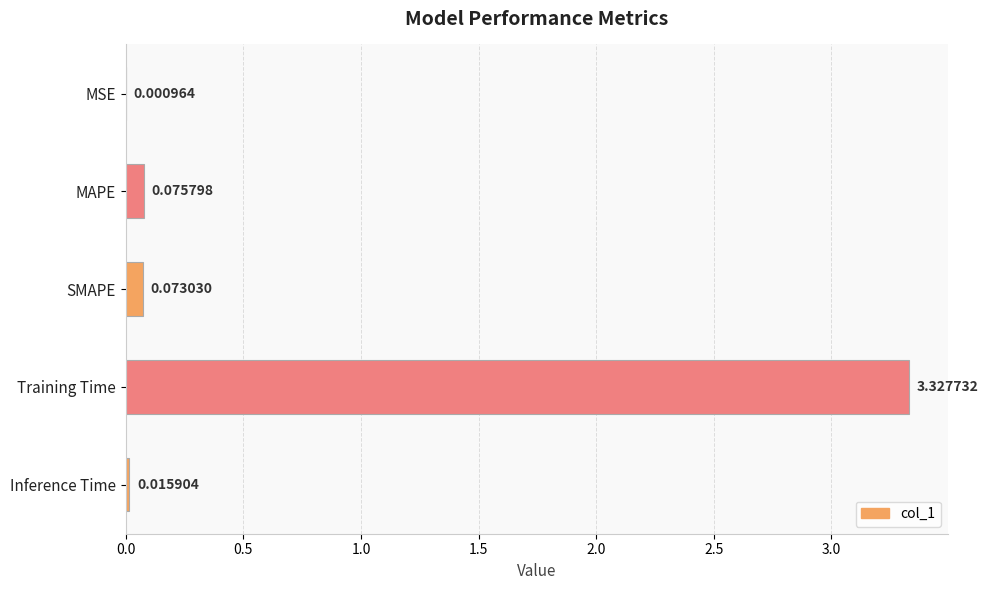

Which category has the highest value across all series?

Training Time